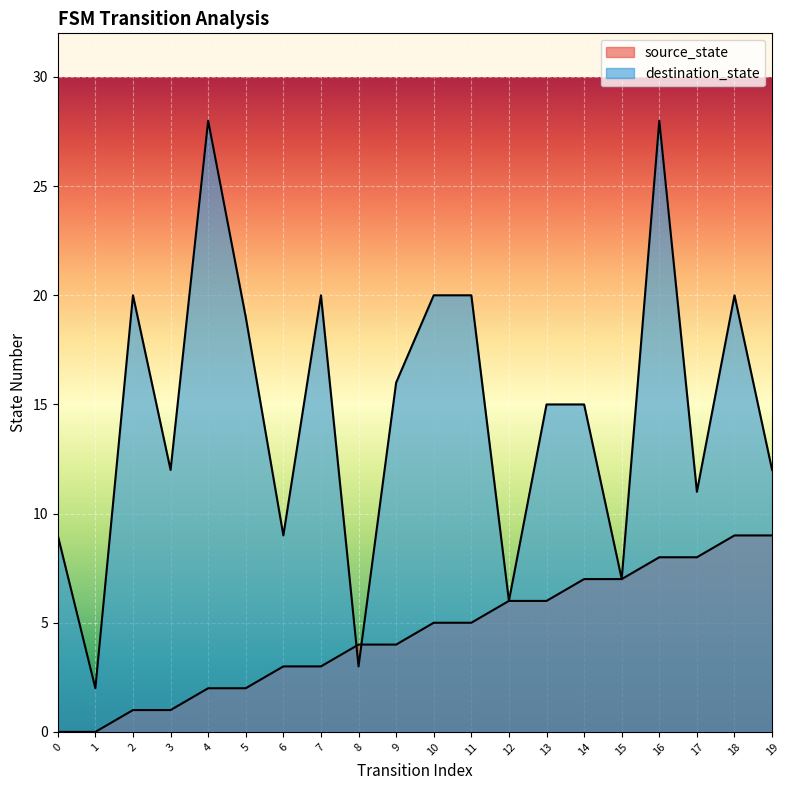

True or false: destination_state and source_state intersect in this chart.

True